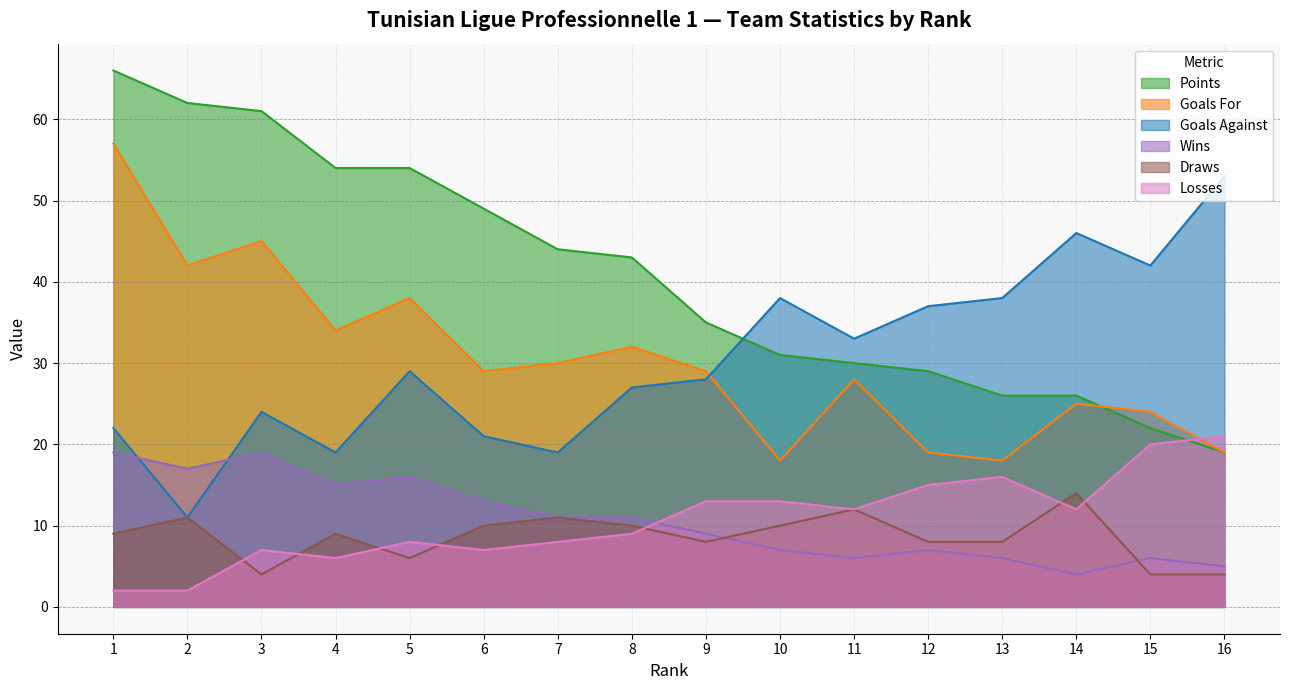

At which category is the sum across all series the highest?

1